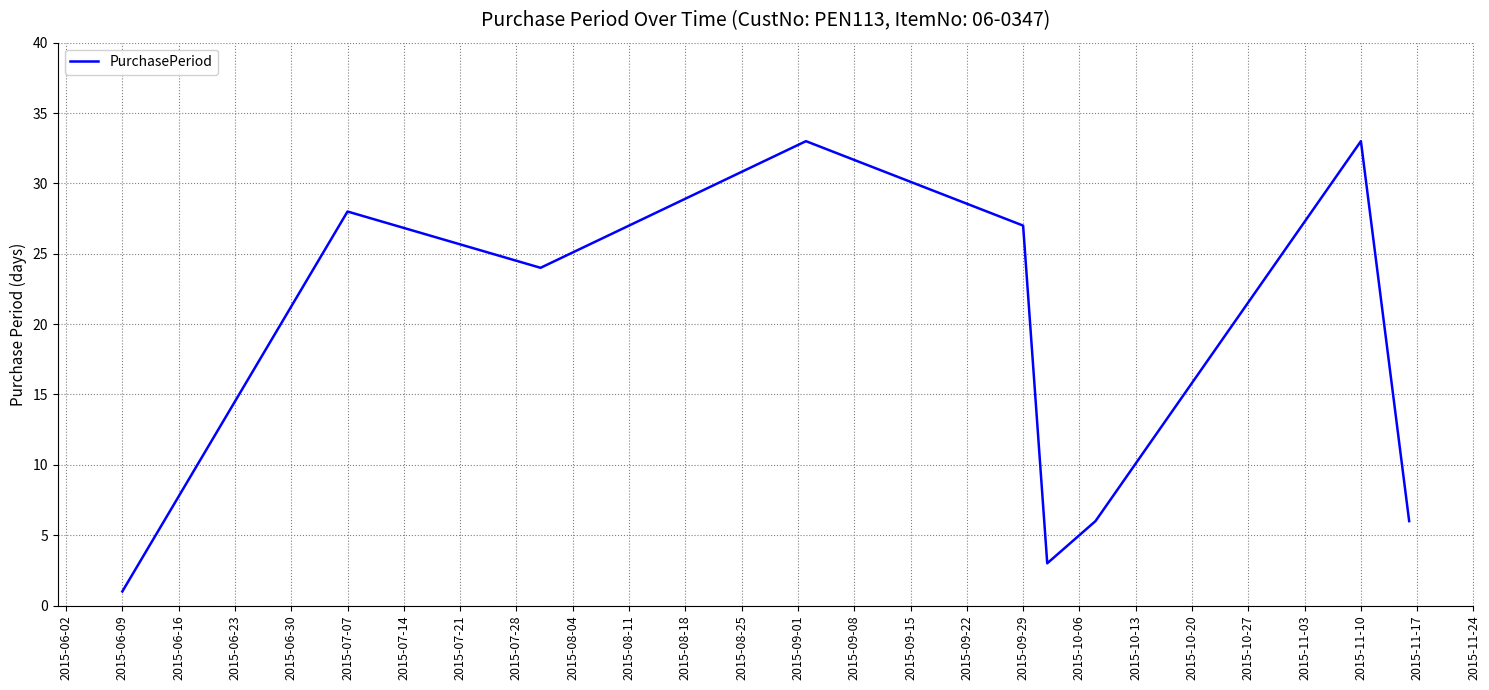

What is the minimum value shown in the chart?

1